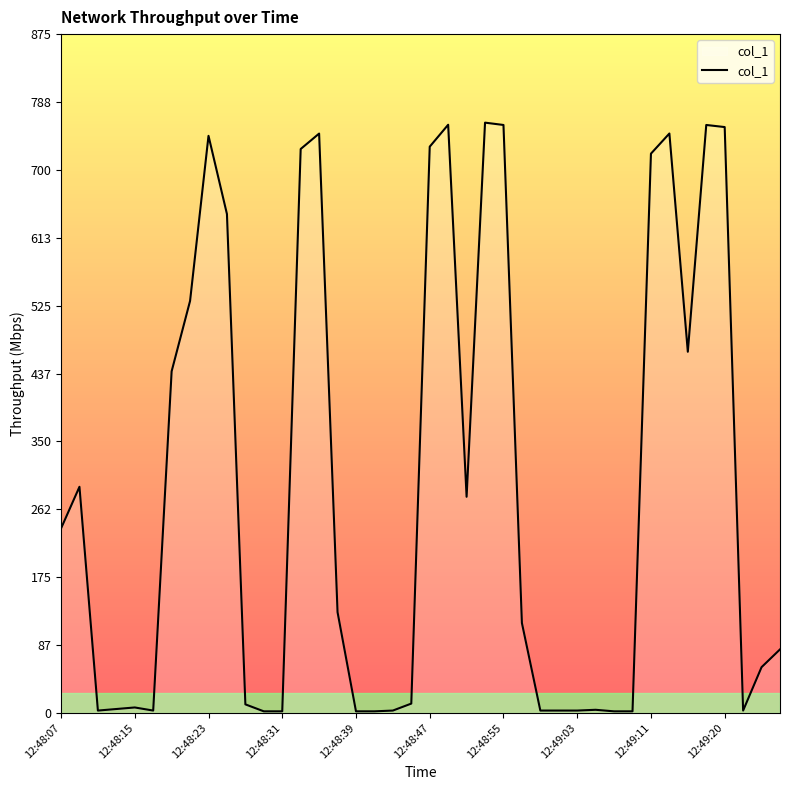

What is the maximum value shown in the chart?

761.5